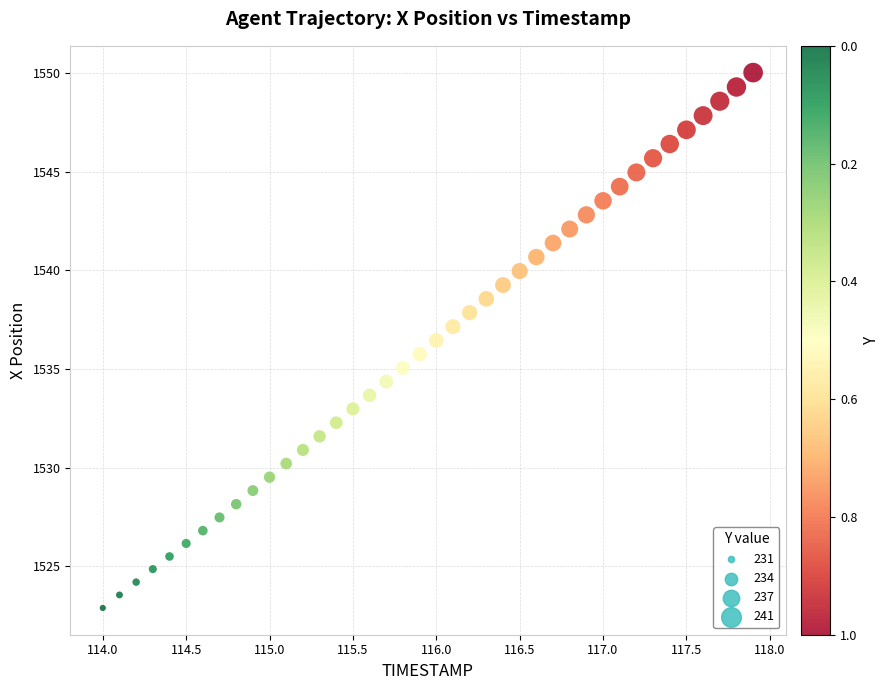

What is the range of X values (max minus min)?

3.9